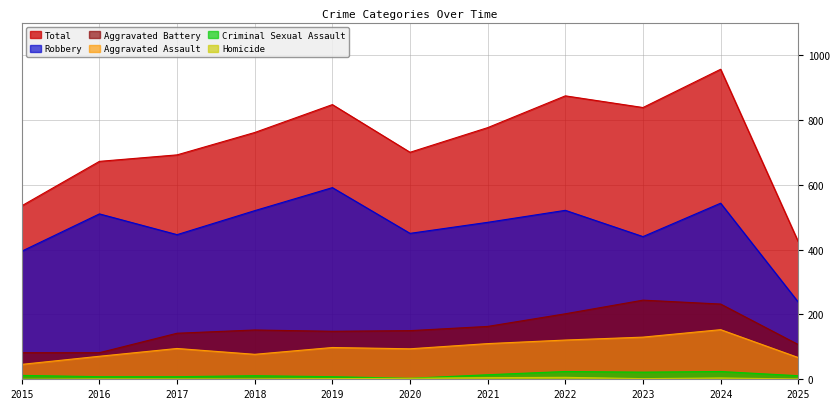

Is the value of Homicide at 2016 greater than the value of Criminal Sexual Assault at 2016?

No